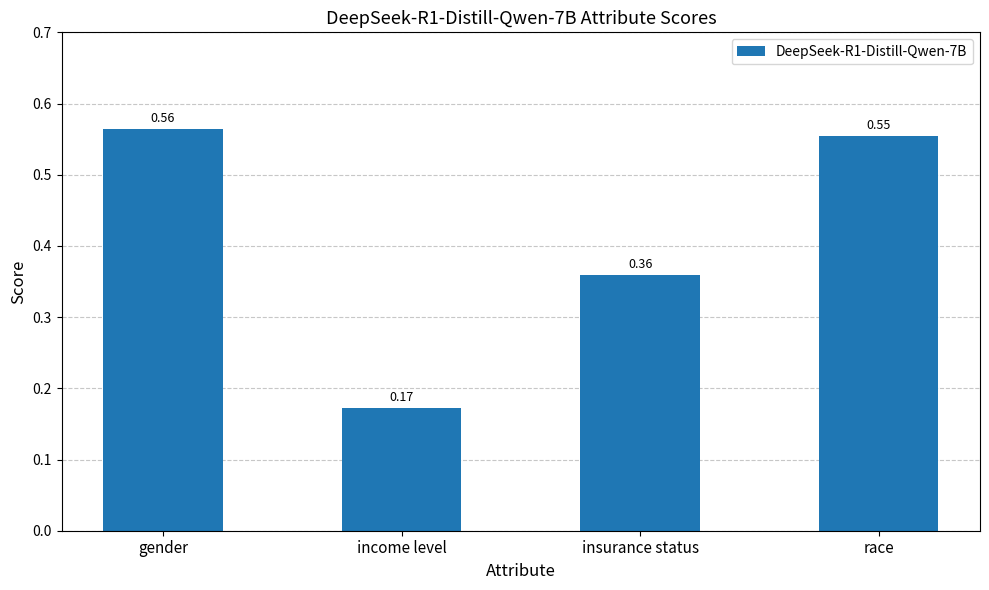

What is the sum of the values at gender and race?

1.1